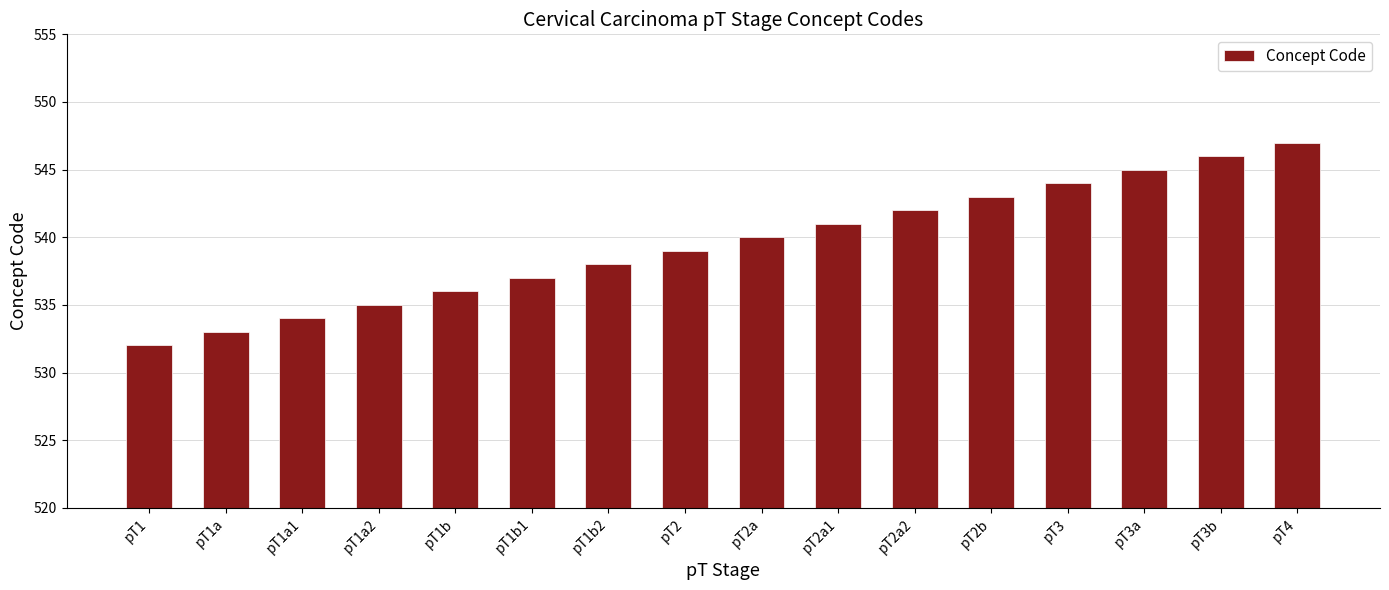

How many bars are there in total?

16